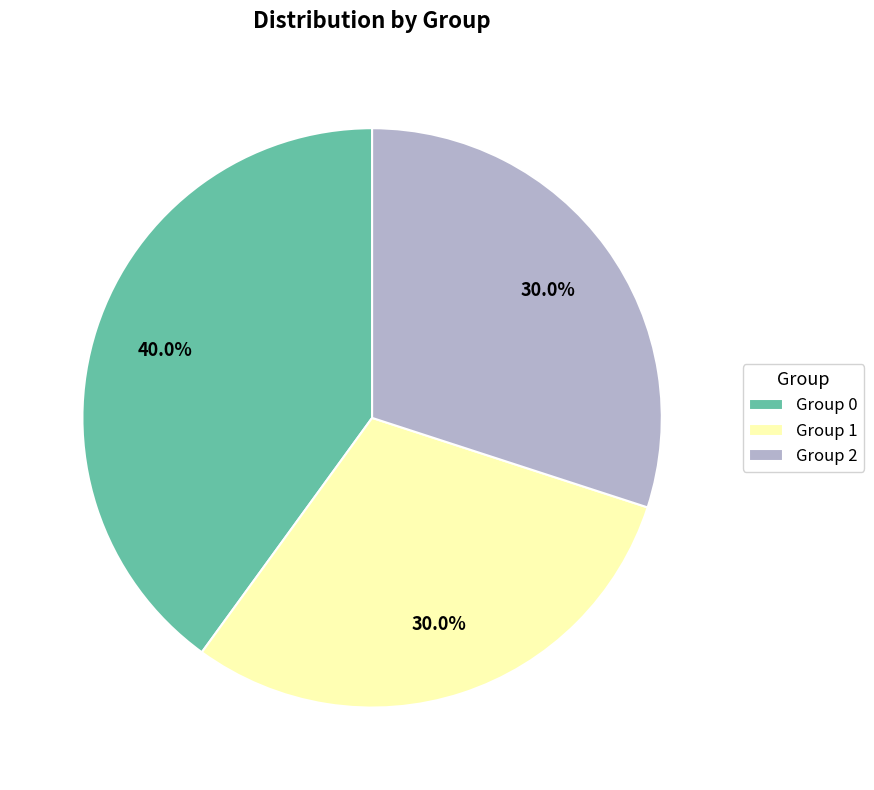

Count the number of slices in the pie.

3